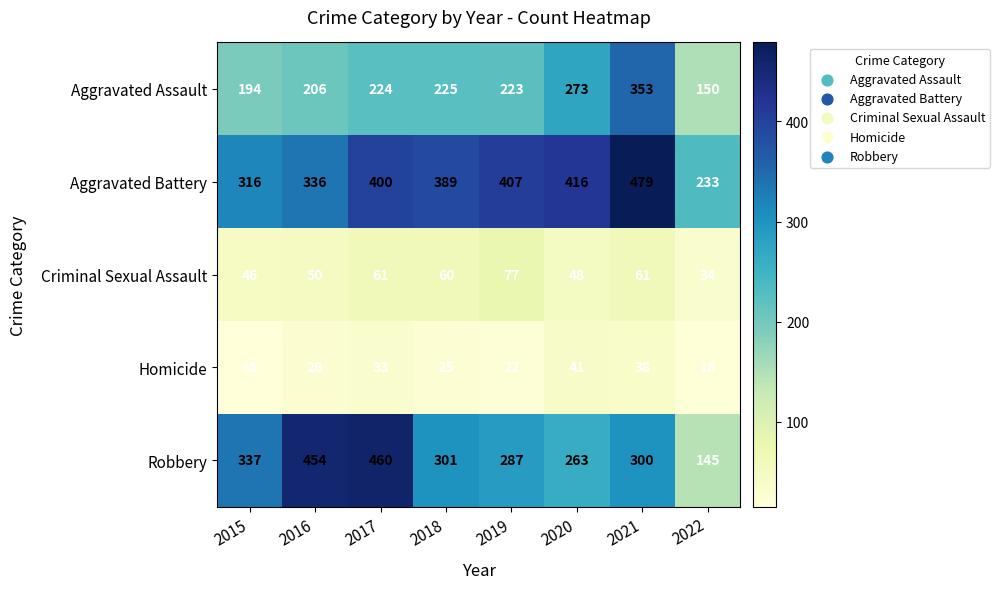

What is the maximum value shown in the chart?

479